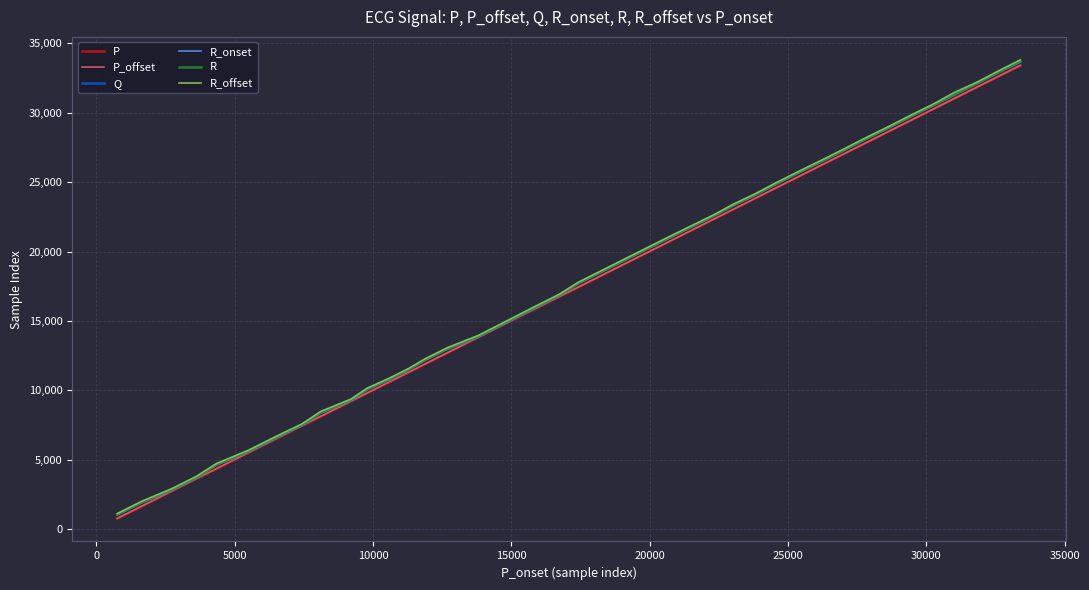

Which series has the largest range (max minus min)?

R_offset